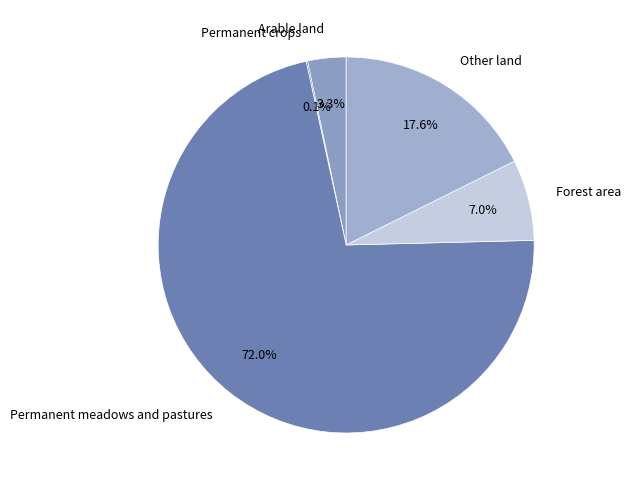

Which slice represents more than half of the pie?

Permanent meadows and pastures